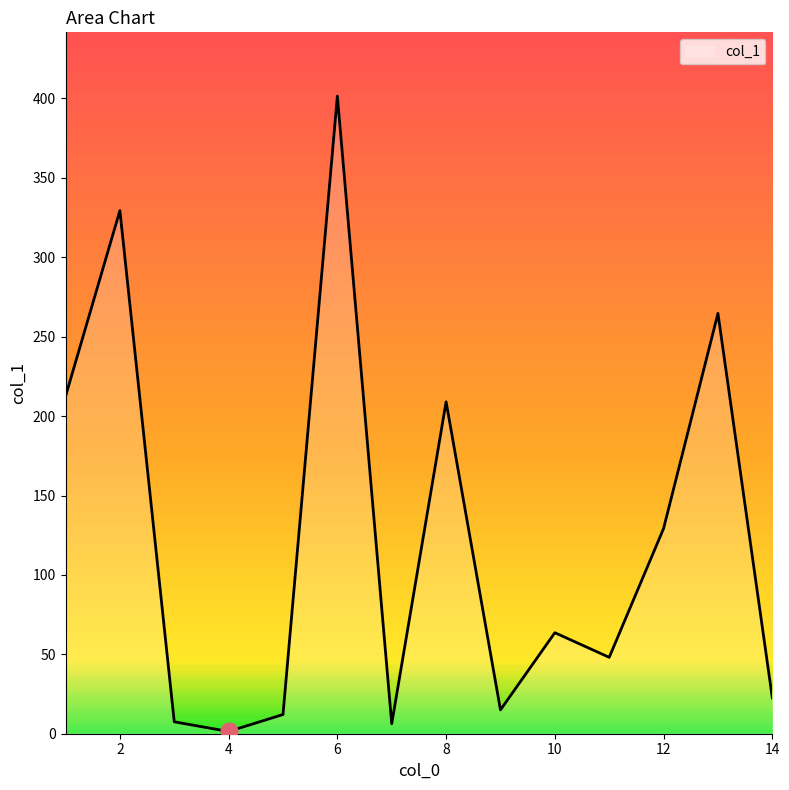

What is the difference between the maximum and minimum values?

400.1